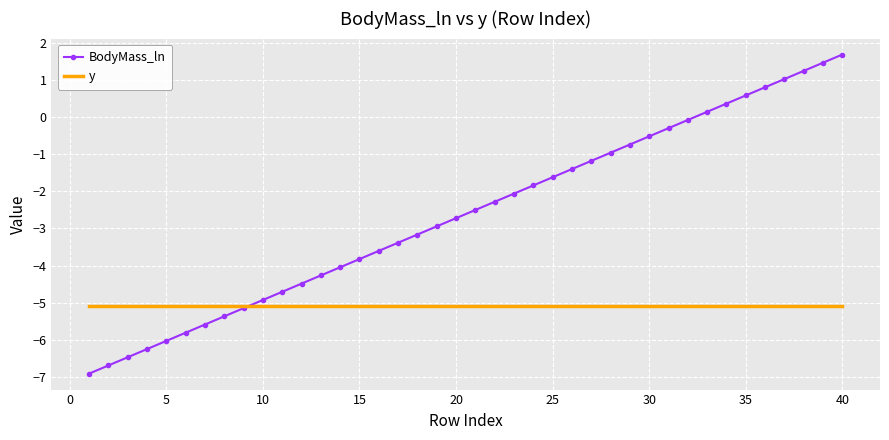

Which series has the largest total across all categories?

BodyMass_ln